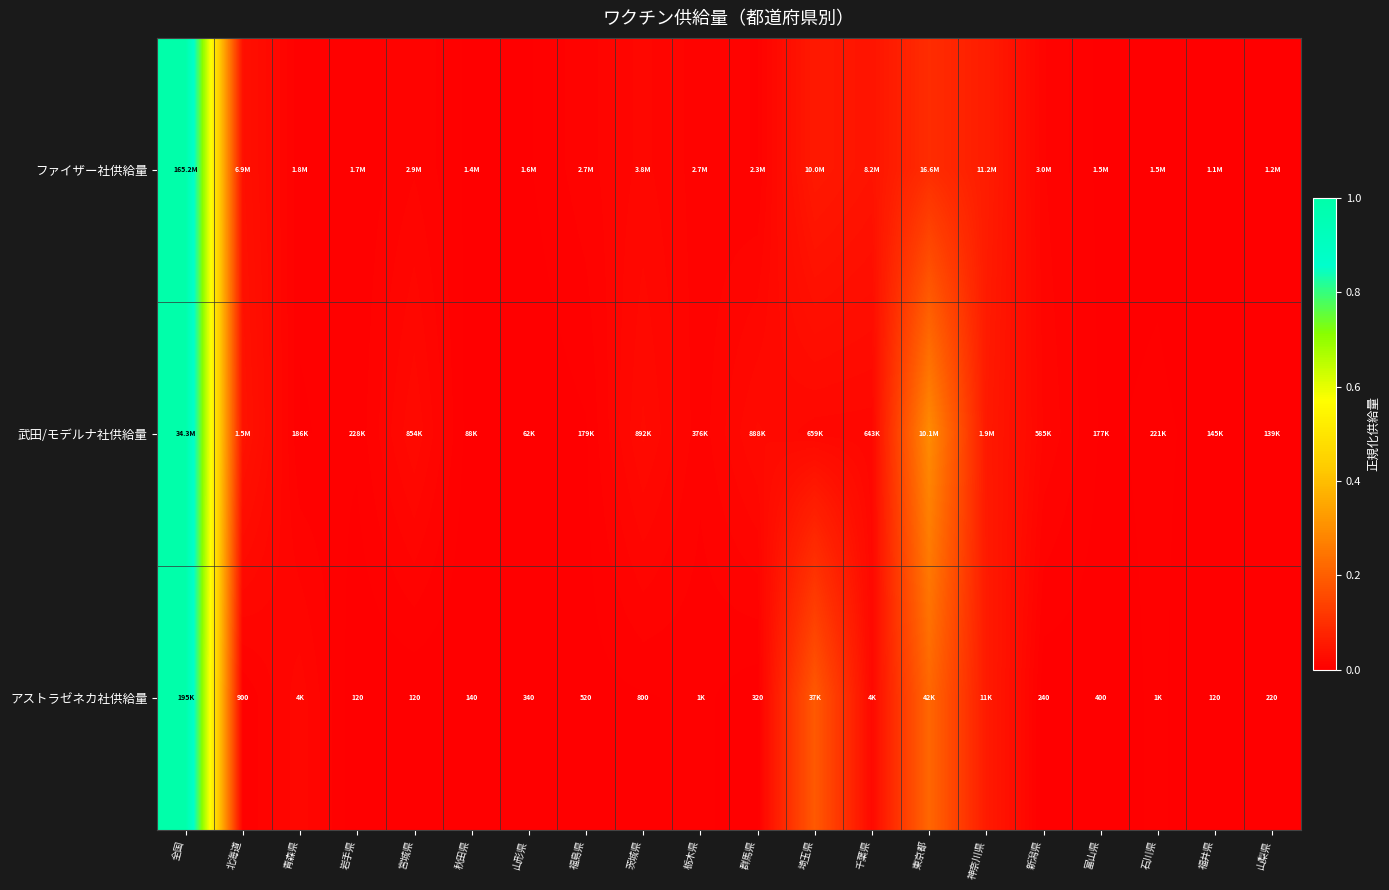

The ファイザー社供給量 series shows 0.0 at 群馬県. True or false?

False